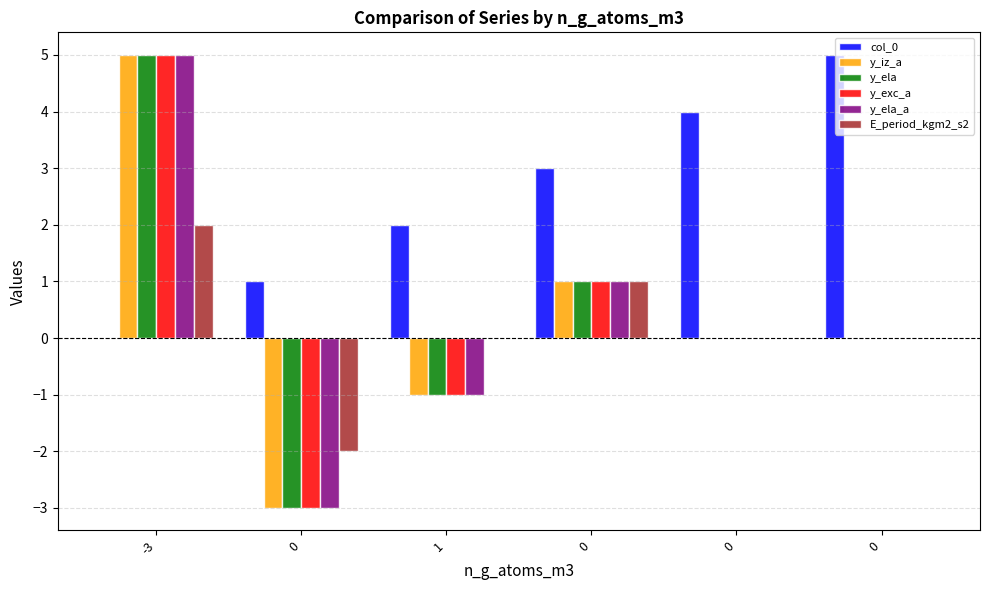

The value of y_ela at 0 is 0. True or false?

False